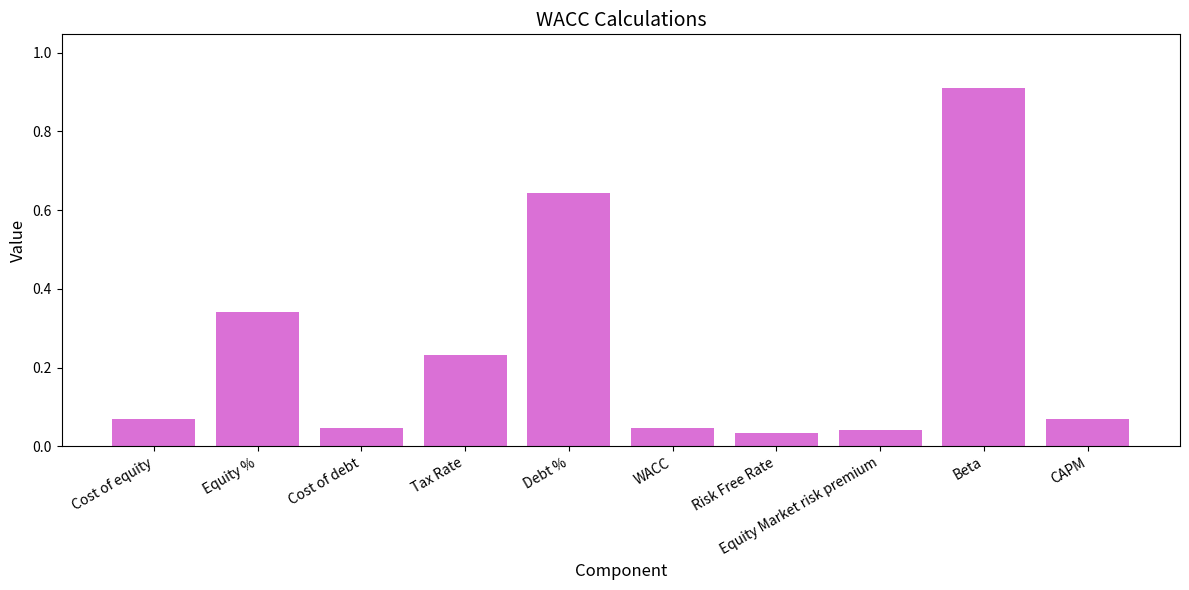

Which has a higher value, Debt % or Tax Rate?

Debt %